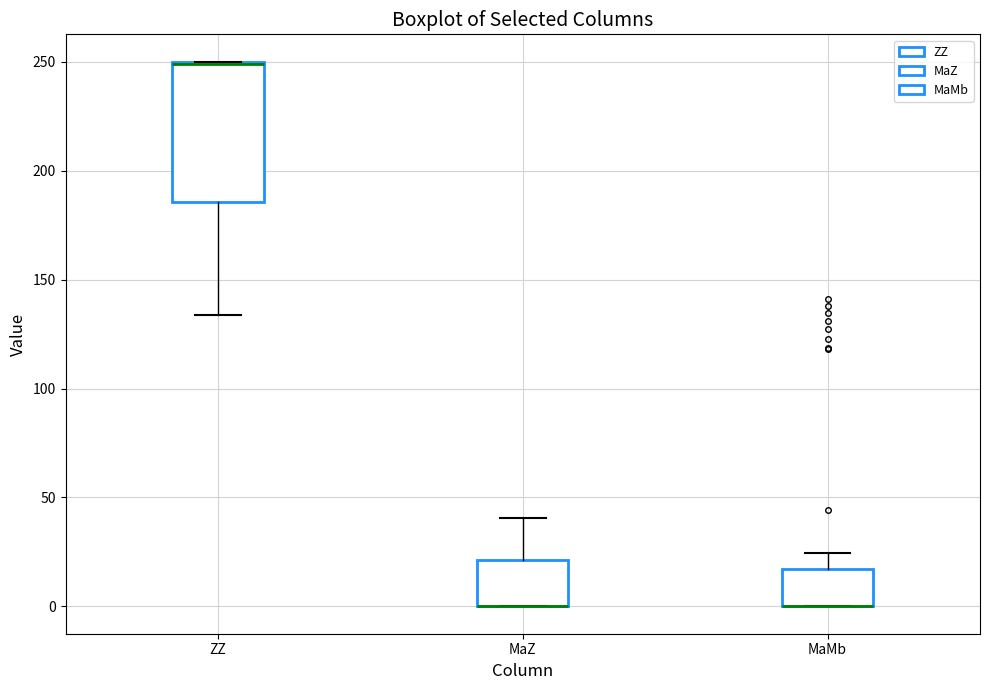

Reading left to right, transcribe this box plot: for each box, give where its median line is, the range the box spans, and where its two whiskers end, as read against the y-axis. The values are not printed on the chart, so give them approximately, as read against the axis.

ZZ: median 250, box 185 to 250, whiskers 135 to 250
MaZ: median 0 (drawn on the box's lower edge), box 0 to 20, whiskers 0 to 40
MaMb: median 0 (drawn on the box's lower edge), box 0 to 15, whiskers 0 to 25